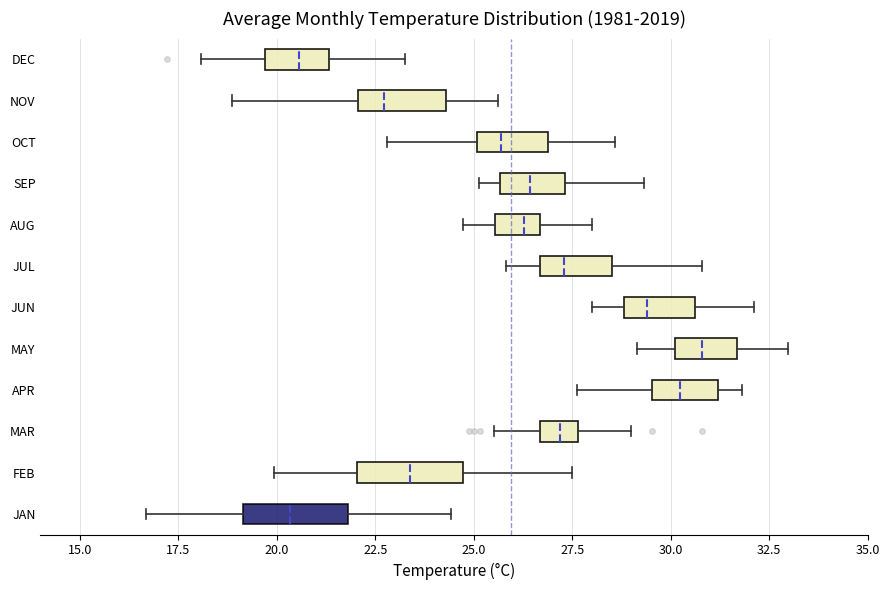

Where does the median line of the box for FEB sit on the x-axis? The values are not printed on the chart, so give them approximately, as read against the axis.

23.5